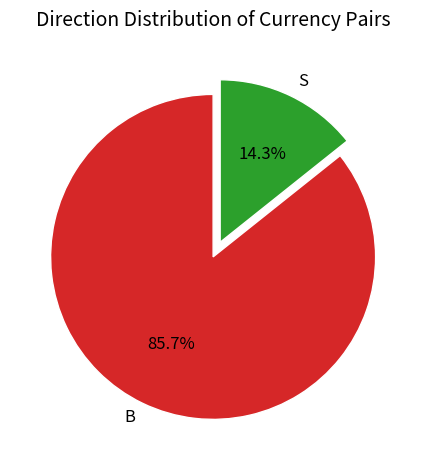

Does B represent more than half of the total?

Yes